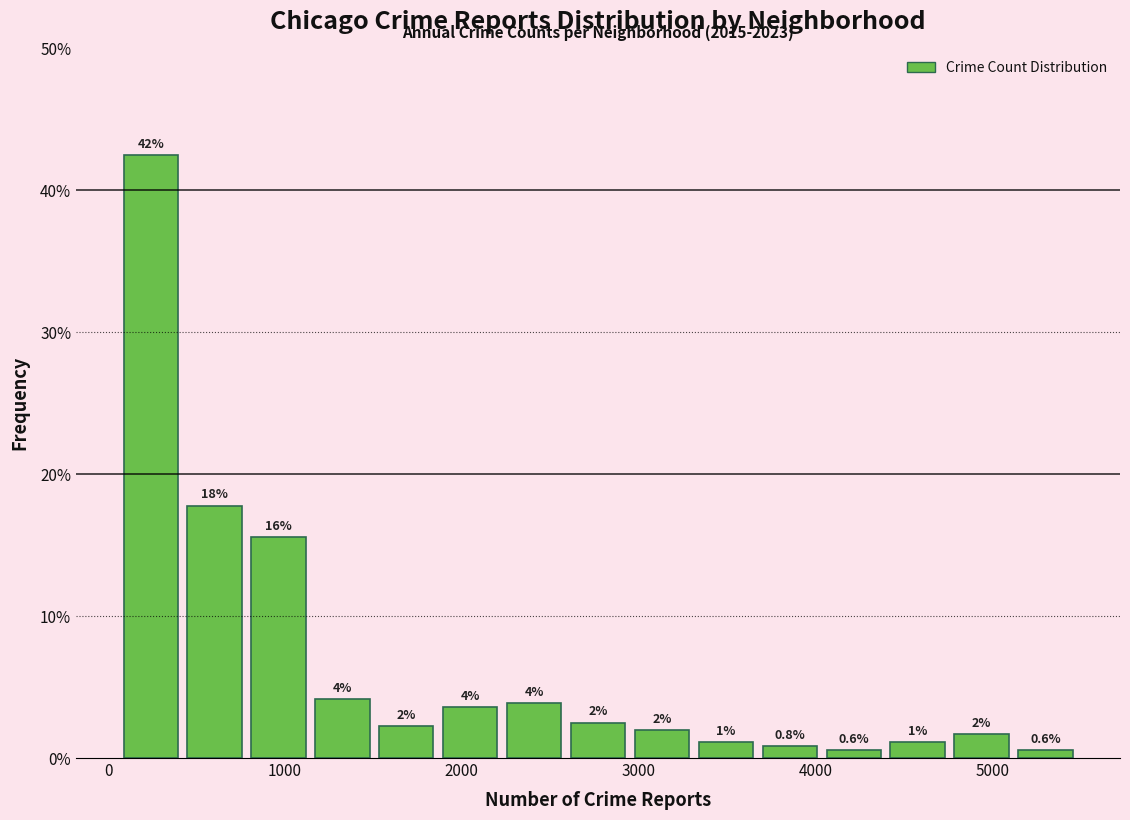

Read against the x-axis, roughly where is the centre of the tallest bar?

200